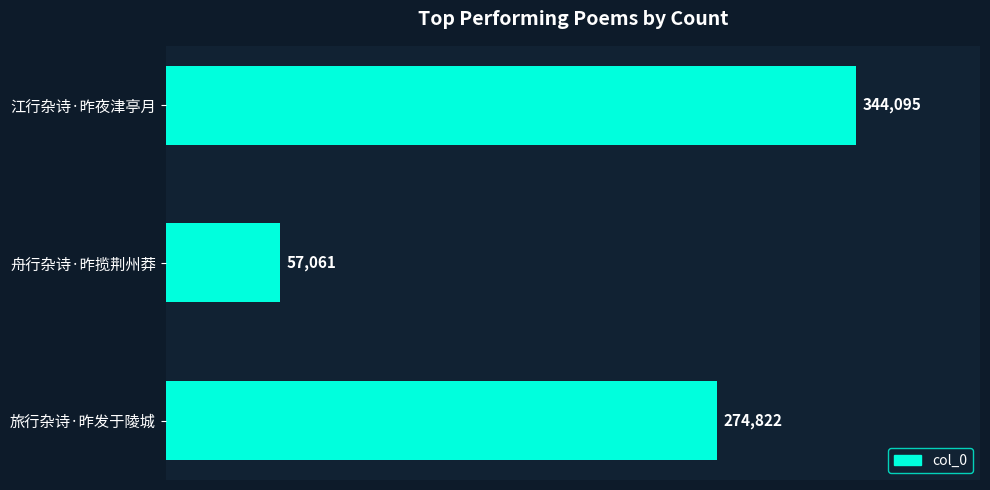

What is the difference between the maximum and minimum values?

287034